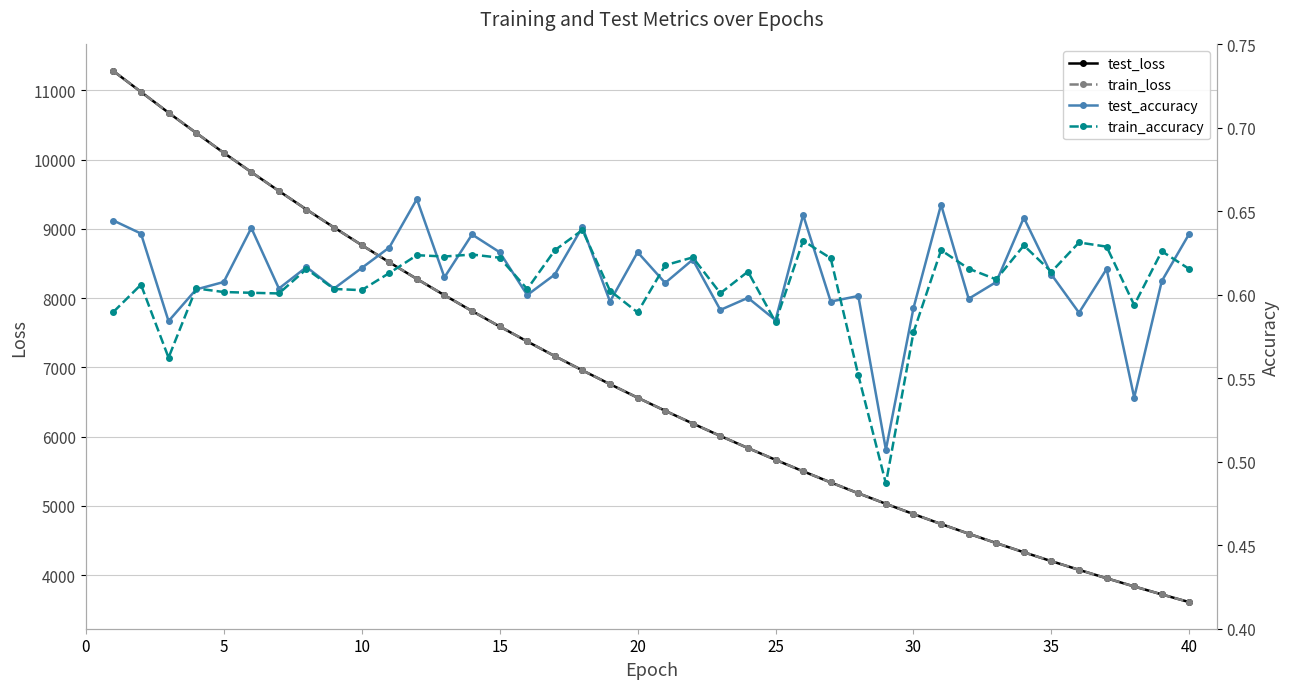

What is the greatest value displayed?

11278.5